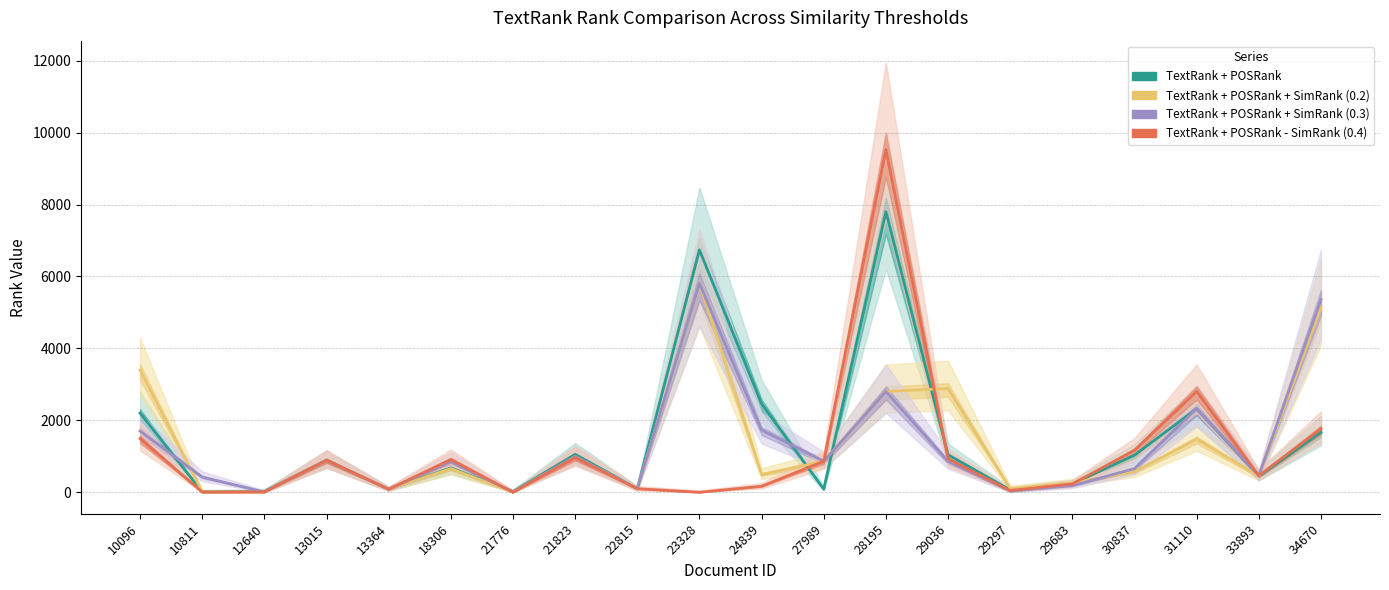

At 31110, list the series in order from smallest to largest.

TextRank + POSRank + SimRank (0.2), TextRank + POSRank, TextRank + POSRank + SimRank (0.3), TextRank + POSRank - SimRank (0.4)